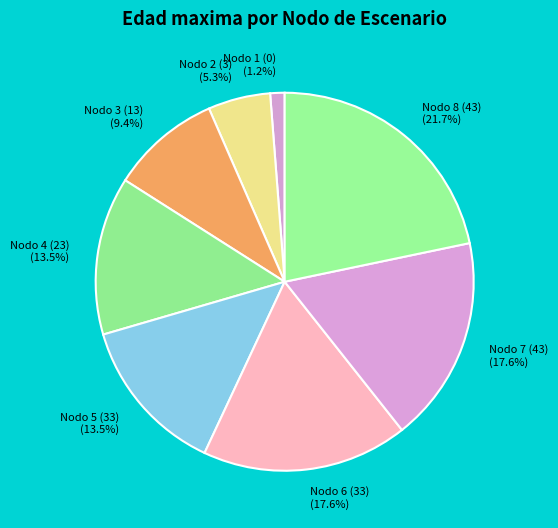

Which category has the smallest portion of the pie?

Nodo 1 (0)